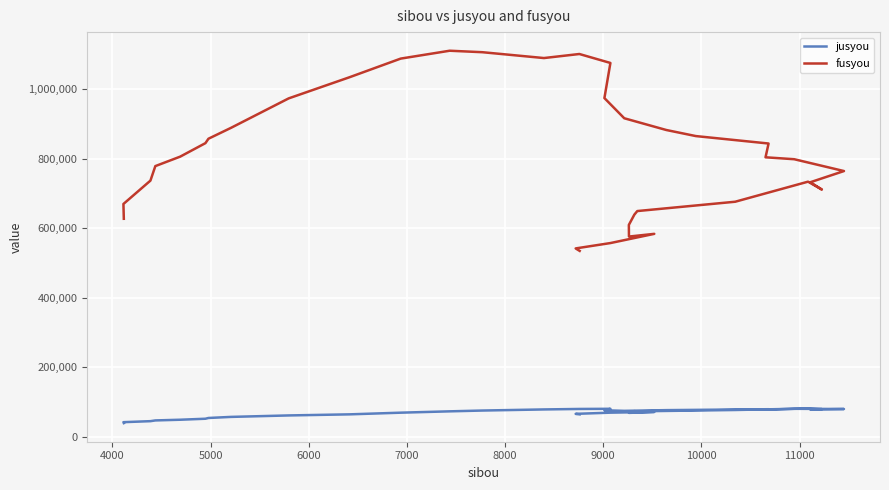

Reading left to right, what are all the values shown in this chart?

jusyou: 64115	65595	69002	71117	68388	71851	73266	72867	76692	80948	79126	77977	79535	80109	77674	78952	77053	76281	74247	75894	80104	79677	78297	75112	72817	68975	64145	61034	56818	53708	51536	48663	46663	44546	41658	38959
fusyou: 534604	541751	557190	583705	575933	609495	639064	649312	676153	733884	711169	732268	764468	798524	804049	843725	865151	882644	916429	974505	1075603	1101362	1089732	1106569	1110800	1088138	1034419	973618	888885	857507	844761	805950	778729	736946	669716	627064